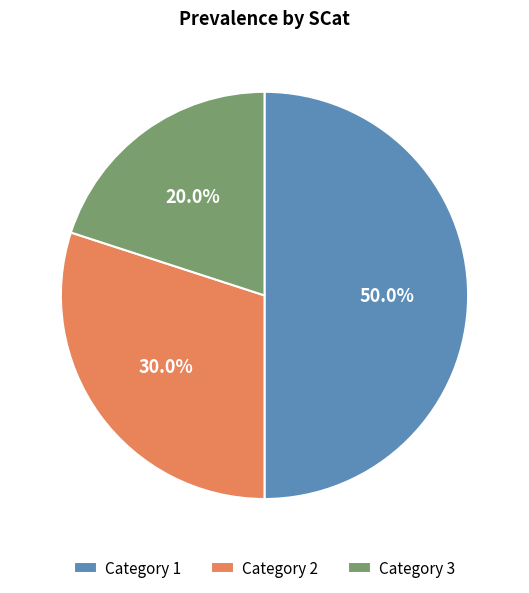

Between Category 1 and Category 2, which is larger?

Category 1